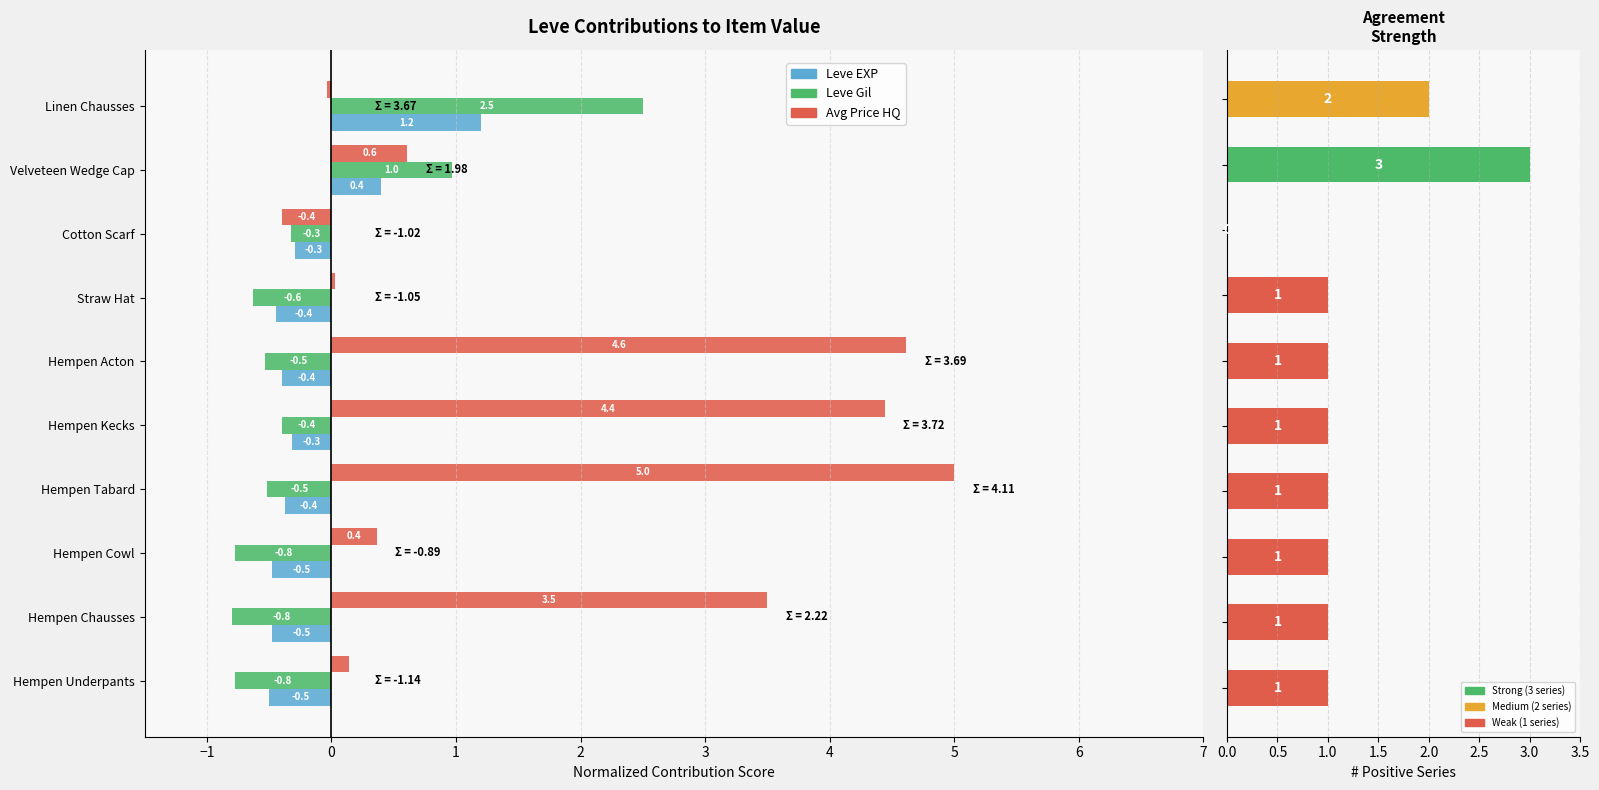

What is the smallest value displayed?

-0.8